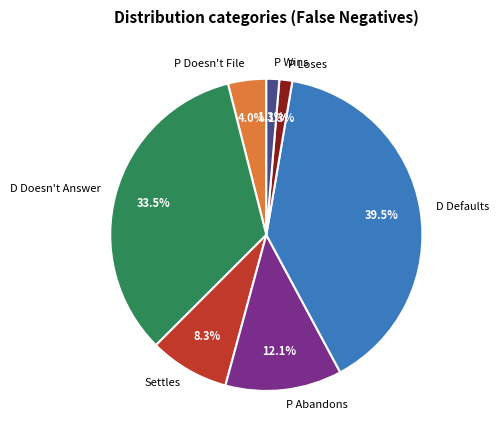

Combined, do P Doesn't File and D Doesn't Answer account for over 50%?

No